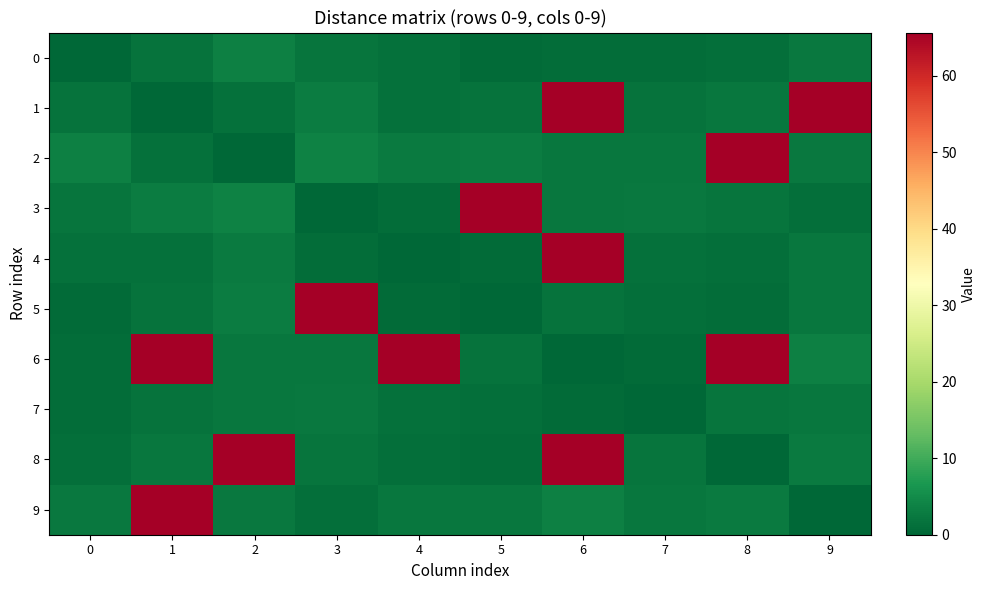

Which series changed the most between 1 and 9?

1